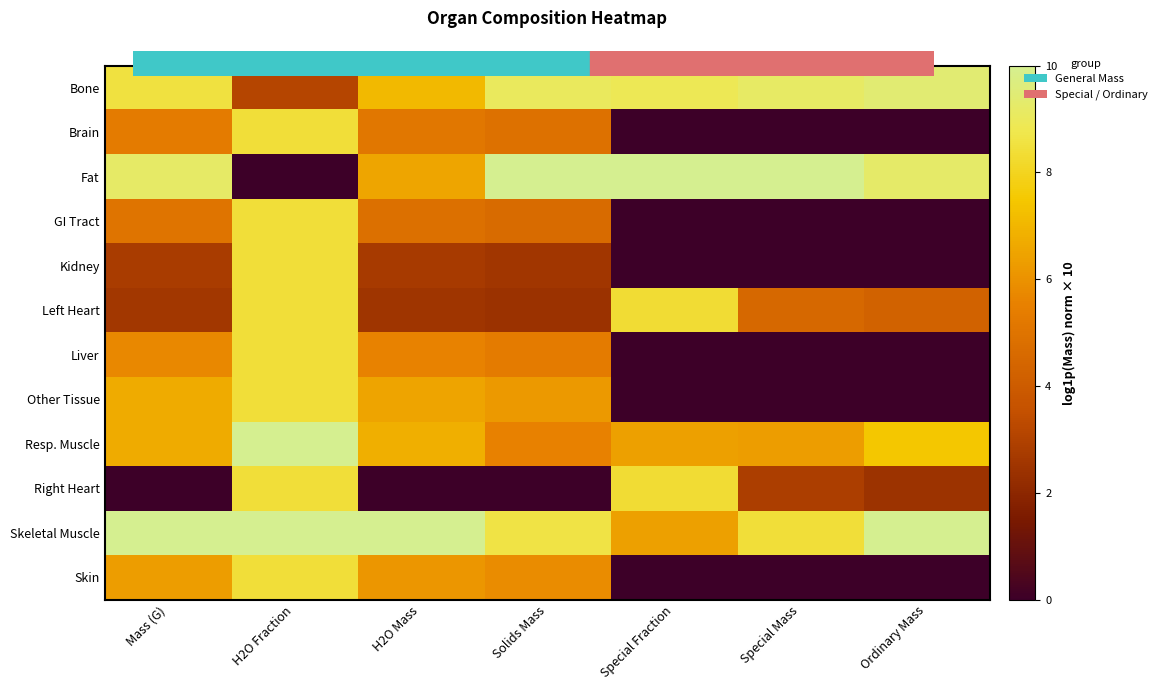

Reading right to left, list all the values displayed in this chart.

Bone: Ordinary Mass=9.4	Special Mass=9.2	Special Fraction=8.9	Solids Mass=9.0	H2O Mass=7.1	H2O Fraction=3.1	Mass (G)=8.5
Brain: Ordinary Mass=0.0	Special Mass=0.0	Special Fraction=0.0	Solids Mass=4.9	H2O Mass=5.1	H2O Fraction=8.4	Mass (G)=5.3
Fat: Ordinary Mass=9.2	Special Mass=10.0	Special Fraction=10.0	Solids Mass=10.0	H2O Mass=6.5	H2O Fraction=0.0	Mass (G)=9.2
GI Tract: Ordinary Mass=0.0	Special Mass=0.0	Special Fraction=0.0	Solids Mass=4.6	H2O Mass=4.9	H2O Fraction=8.4	Mass (G)=5.0
Kidney: Ordinary Mass=0.0	Special Mass=0.0	Special Fraction=0.0	Solids Mass=2.6	H2O Mass=2.7	H2O Fraction=8.4	Mass (G)=2.8
Left Heart: Ordinary Mass=4.3	Special Mass=4.5	Special Fraction=8.3	Solids Mass=2.4	H2O Mass=2.5	H2O Fraction=8.4	Mass (G)=2.6
Liver: Ordinary Mass=0.0	Special Mass=0.0	Special Fraction=0.0	Solids Mass=5.3	H2O Mass=5.6	H2O Fraction=8.4	Mass (G)=5.7
Other Tissue: Ordinary Mass=0.0	Special Mass=0.0	Special Fraction=0.0	Solids Mass=6.2	H2O Mass=6.5	H2O Fraction=8.4	Mass (G)=6.7
Resp. Muscle: Ordinary Mass=7.5	Special Mass=6.3	Special Fraction=6.4	Solids Mass=5.5	H2O Mass=6.8	H2O Fraction=10.0	Mass (G)=6.7
Right Heart: Ordinary Mass=2.4	Special Mass=2.9	Special Fraction=8.3	Solids Mass=0.0	H2O Mass=0.0	H2O Fraction=8.4	Mass (G)=0.0
Skeletal Muscle: Ordinary Mass=10.0	Special Mass=8.4	Special Fraction=6.4	Solids Mass=8.6	H2O Mass=10.0	H2O Fraction=10.0	Mass (G)=10.0
Skin: Ordinary Mass=0.0	Special Mass=0.0	Special Fraction=0.0	Solids Mass=5.8	H2O Mass=6.1	H2O Fraction=8.4	Mass (G)=6.3